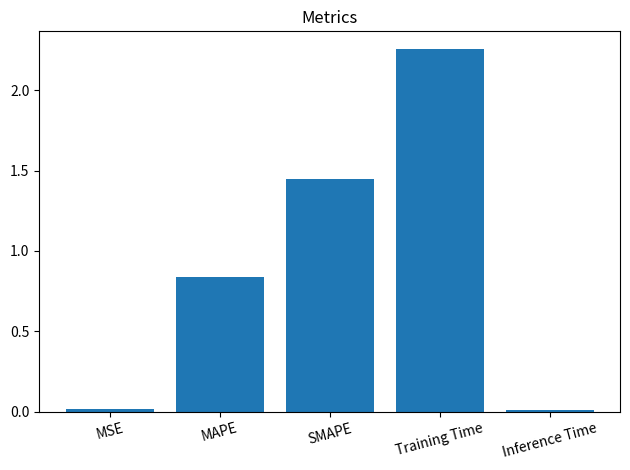

Is it true that the value at MAPE is 1.3?

False